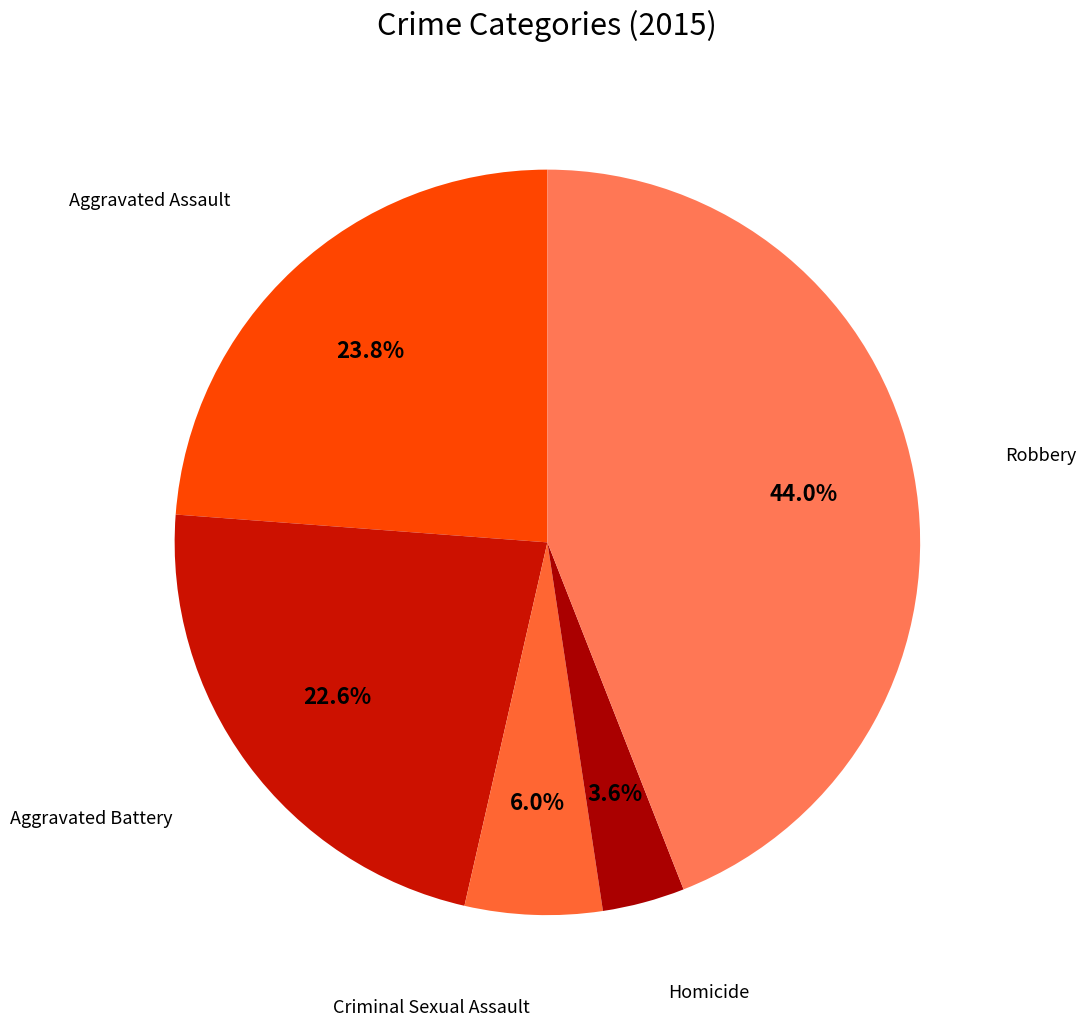

Which category has the smallest portion of the pie?

Homicide